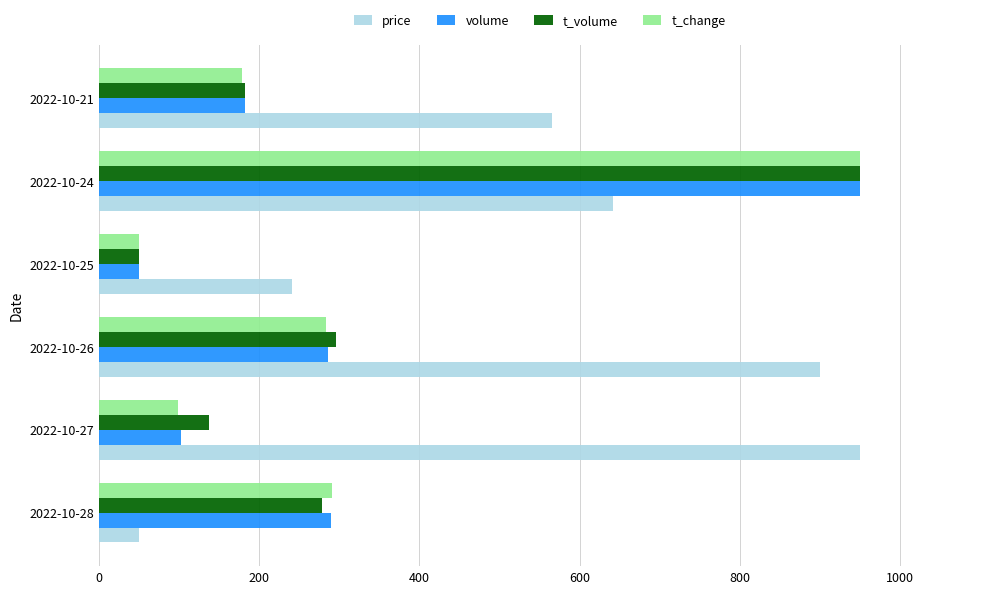

At which label is price closest to 500?

2022-10-21